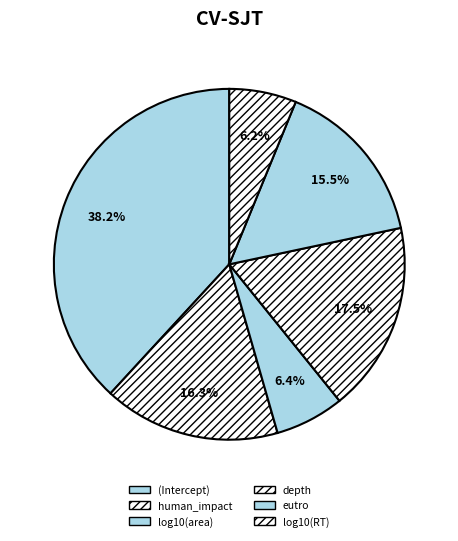

To the nearest percent, what percentage of the pie is log10(RT)?

6%